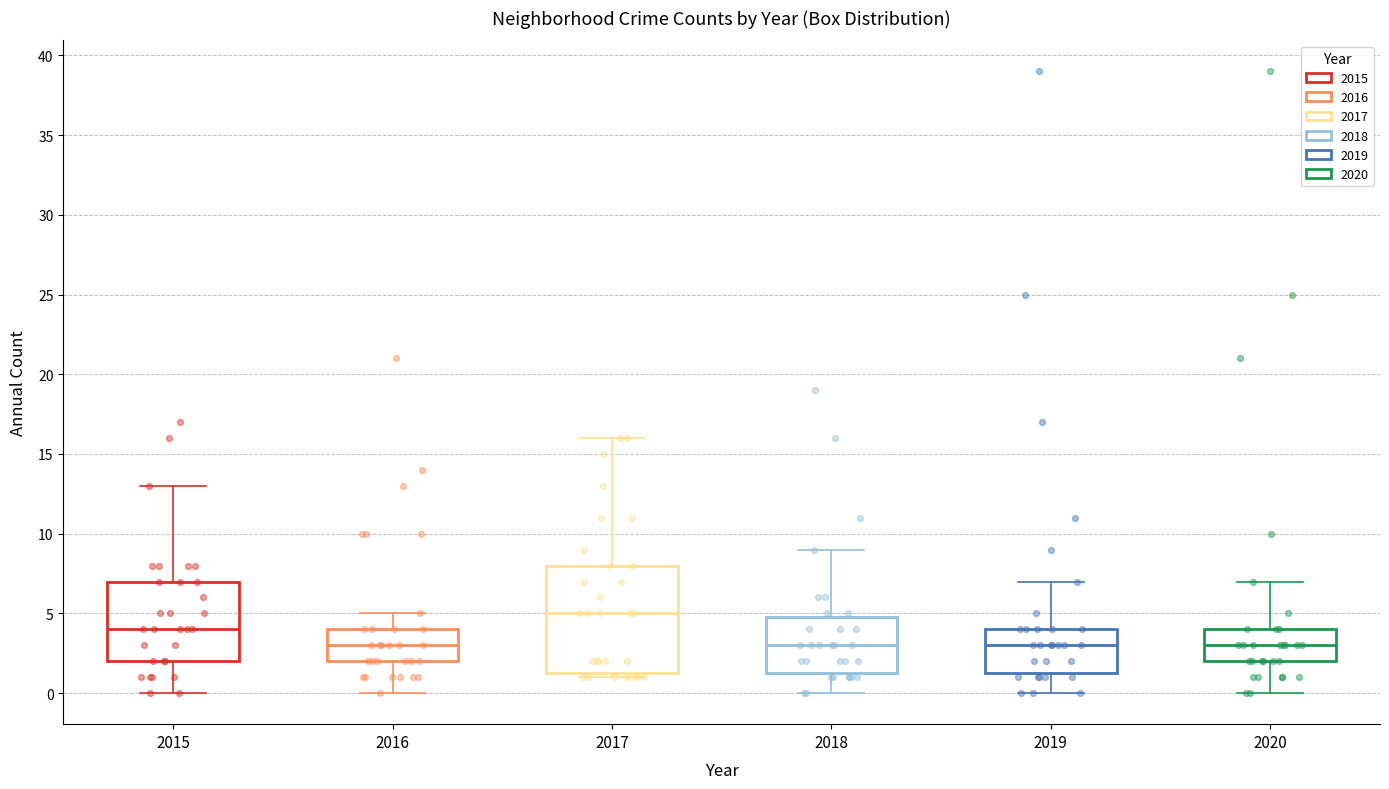

Where does the median line of the box at x = 2015 sit on the y-axis? The values are not printed on the chart, so give them approximately, as read against the axis.

4.0